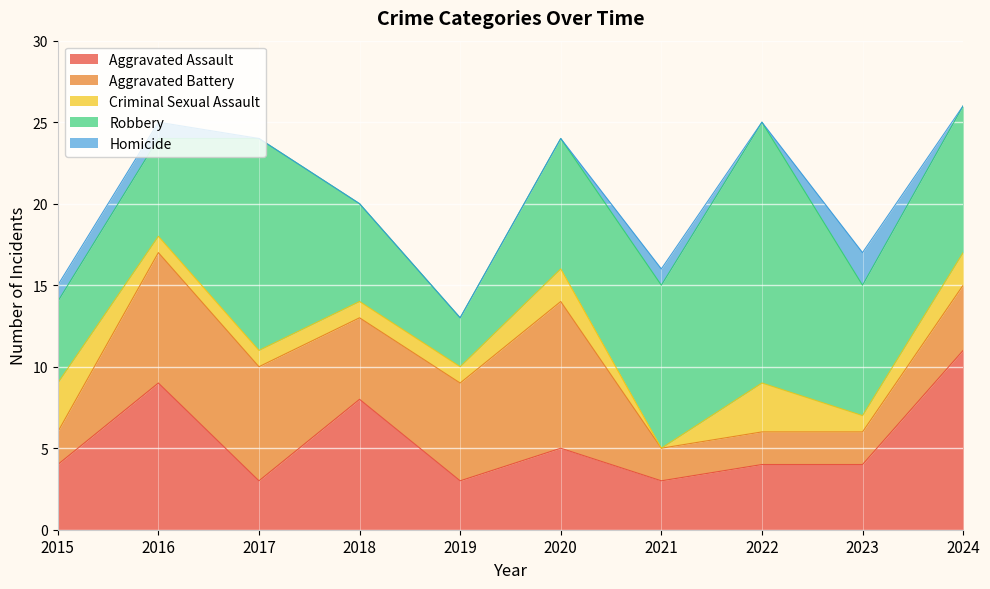

Is the value of Homicide at 2023 greater than the value of Aggravated Battery at 2019?

No